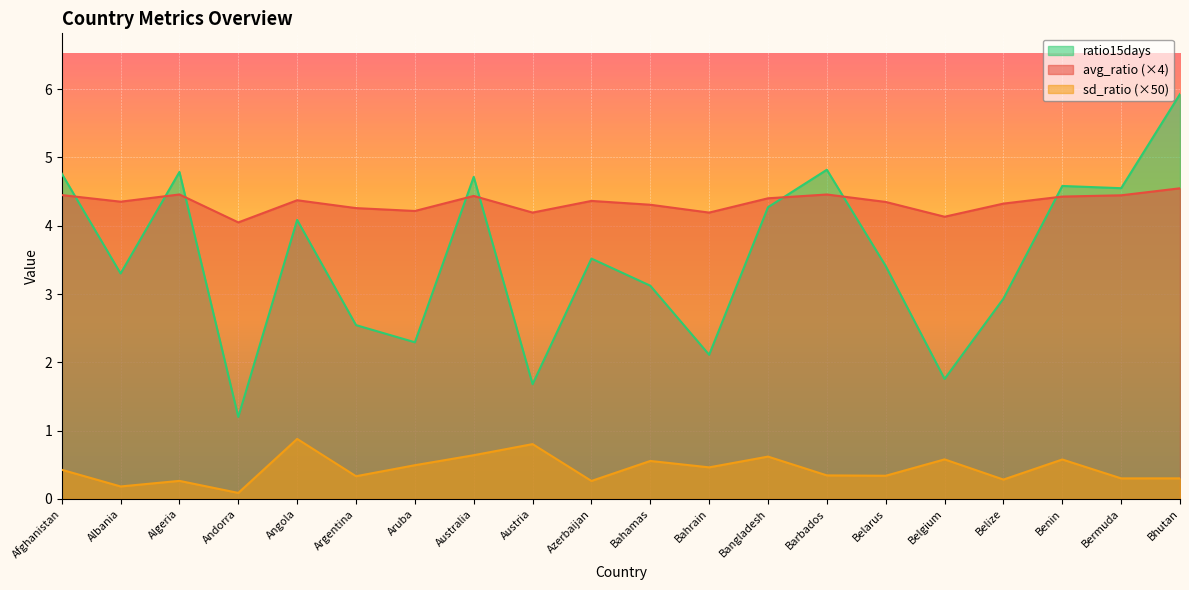

At which category does sd_ratio reach its first local peak?

Algeria